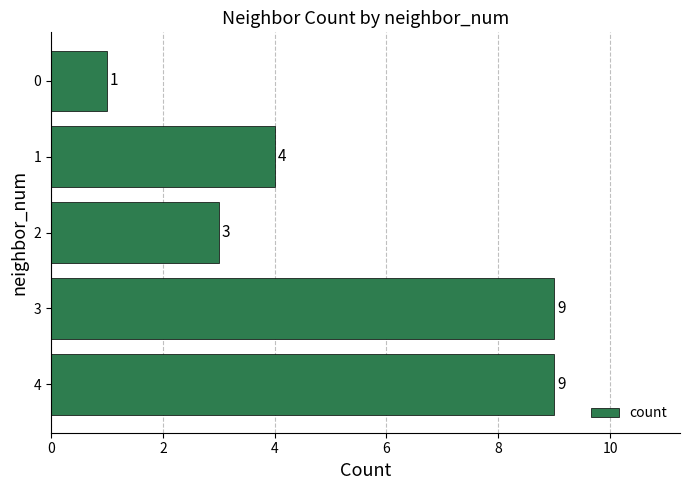

What is the sum of all values?

26